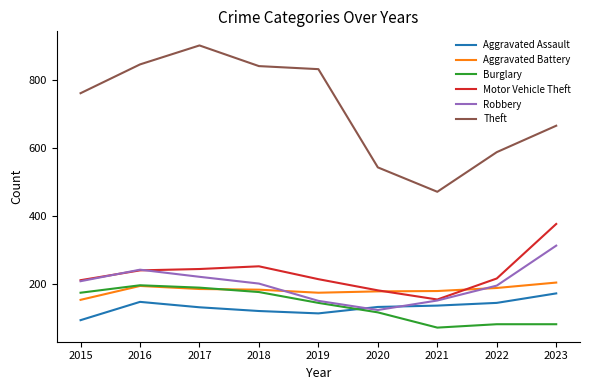

What is the sum of all Aggravated Assault values?

1179